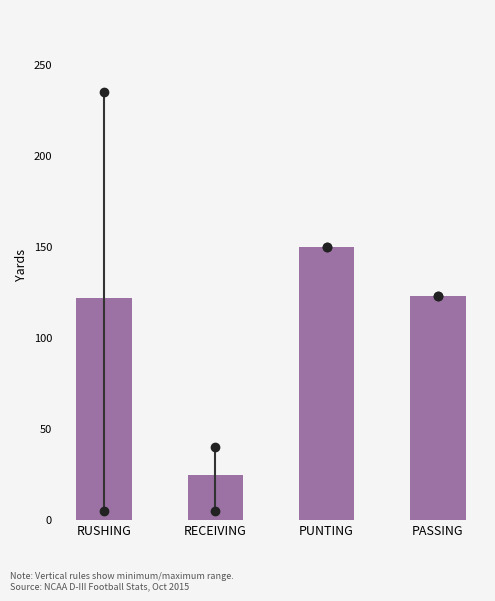

Reading left to right, list all the values displayed in this chart.

RUSHING=121.7	RECEIVING=24.6	PUNTING=150.0	PASSING=123.0